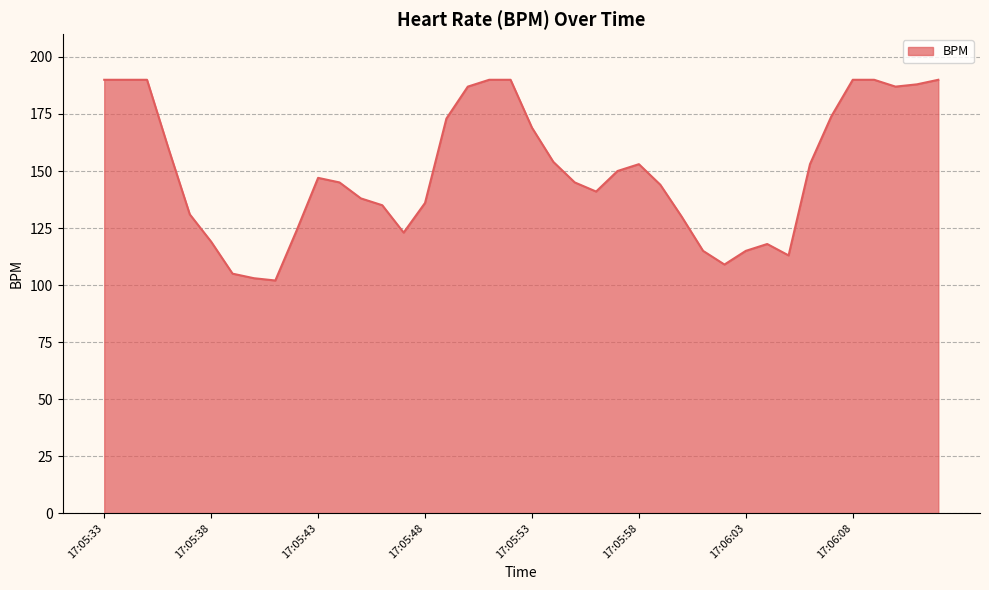

What is the greatest value displayed?

190